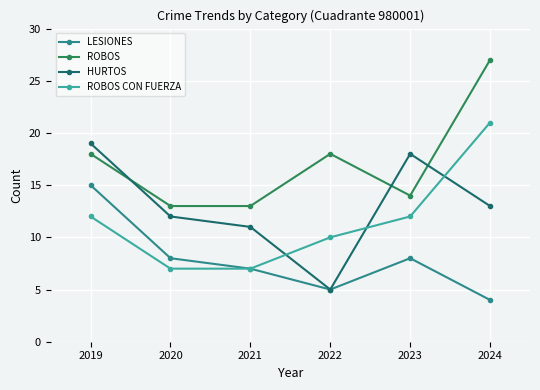

True or false: ROBOS CON FUERZA and HURTOS intersect in this chart.

True